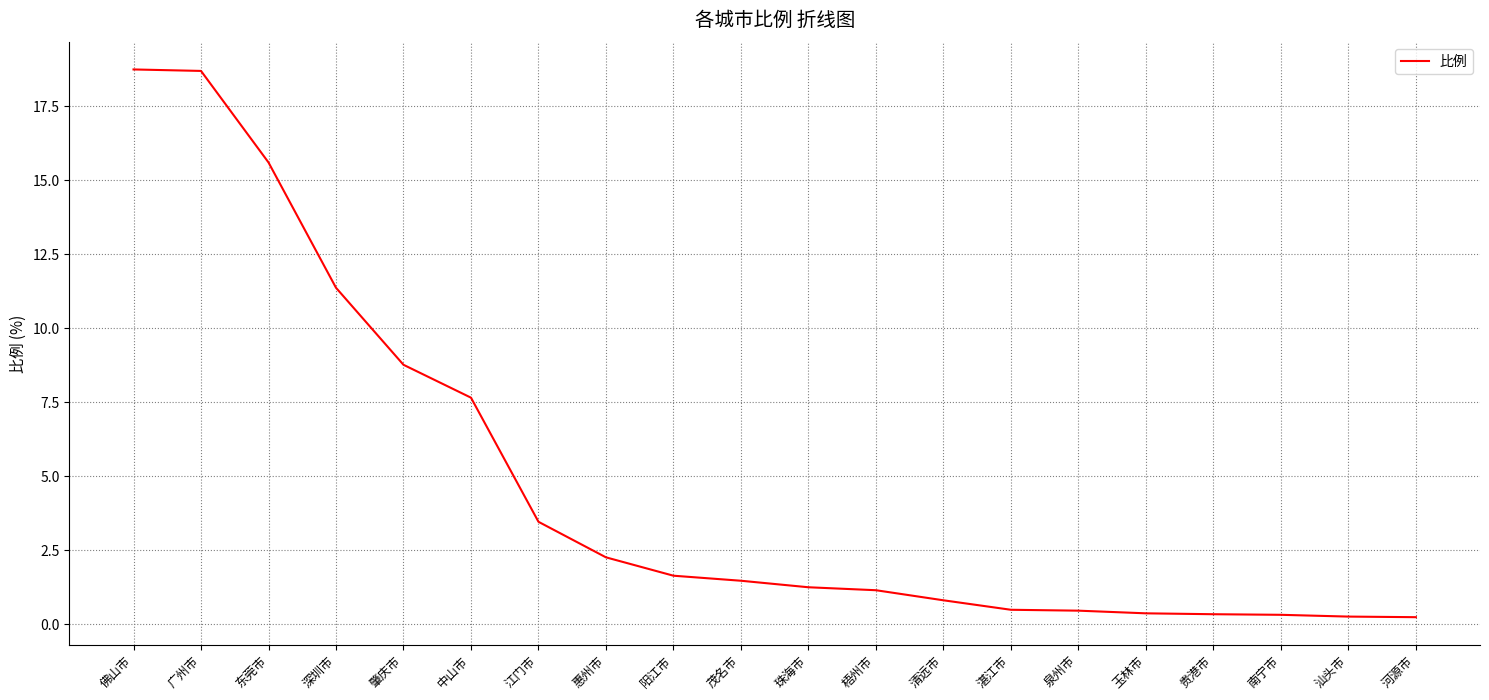

How many values exceed 1?

12